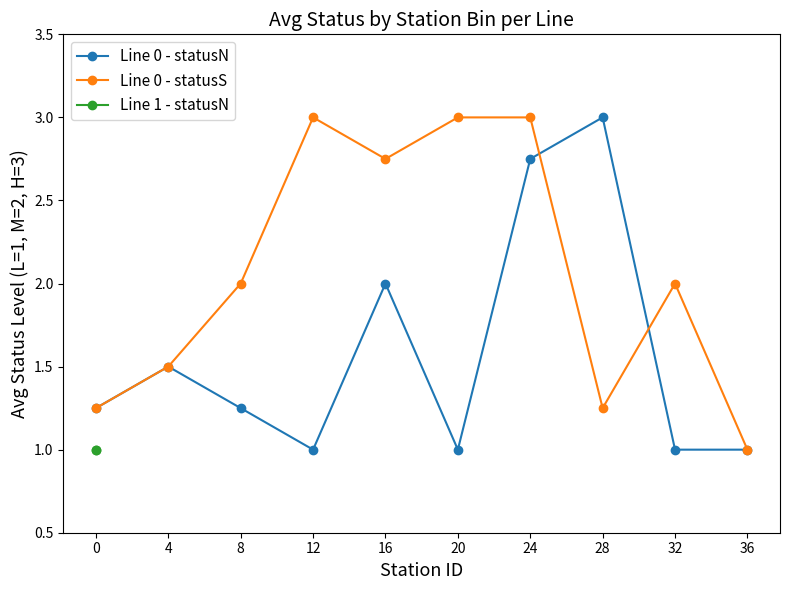

What is the difference between the maximum and minimum values in the Line 0 - statusS series?

2.0